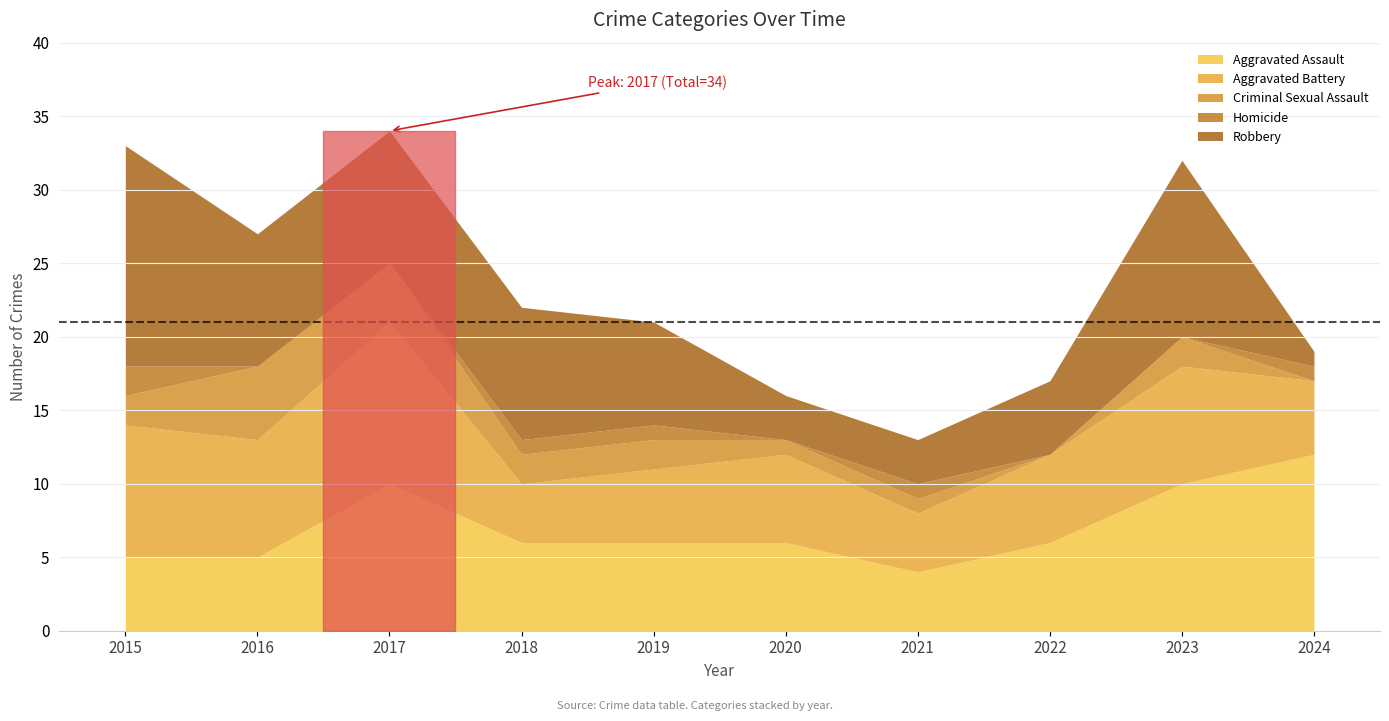

Reading left to right, extract all data points from this chart.

Aggravated Assault: 5	5	10	6	6	6	4	6	10	12
Aggravated Battery: 9	8	11	4	5	6	4	6	8	5
Criminal Sexual Assault: 2	5	4	2	2	1	1	0	2	0
Homicide: 2	0	0	1	1	0	1	0	0	1
Robbery: 15	9	9	9	7	3	3	5	12	1